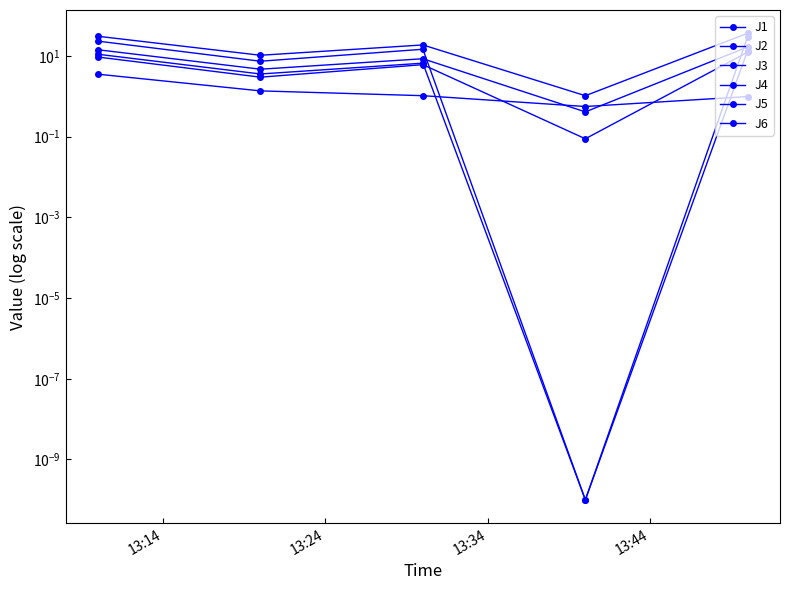

After their last crossing, which series has the higher values: J3 or J1?

J1